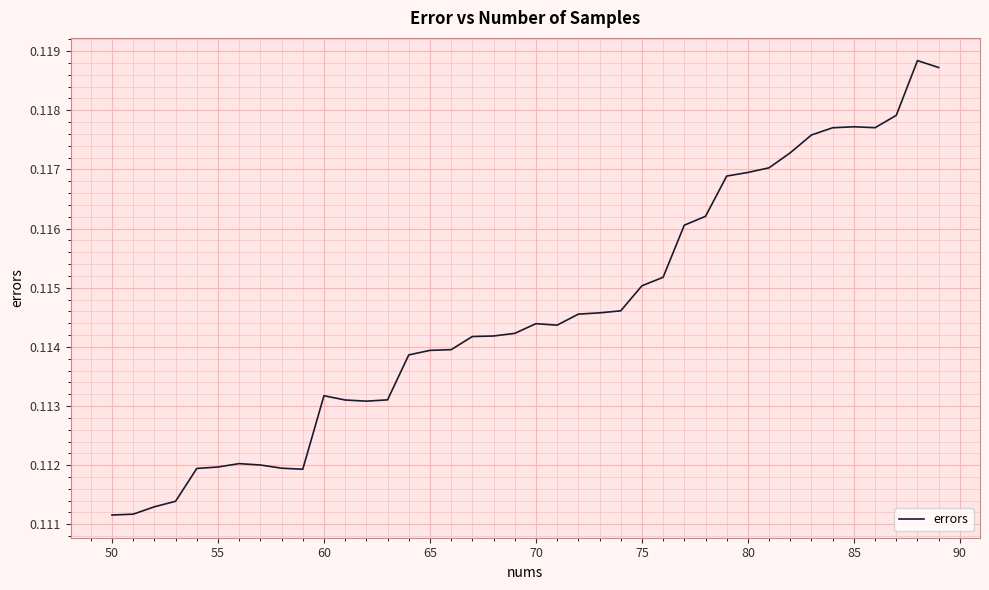

The chart shows a value of 0.0 at 50. True or false?

False